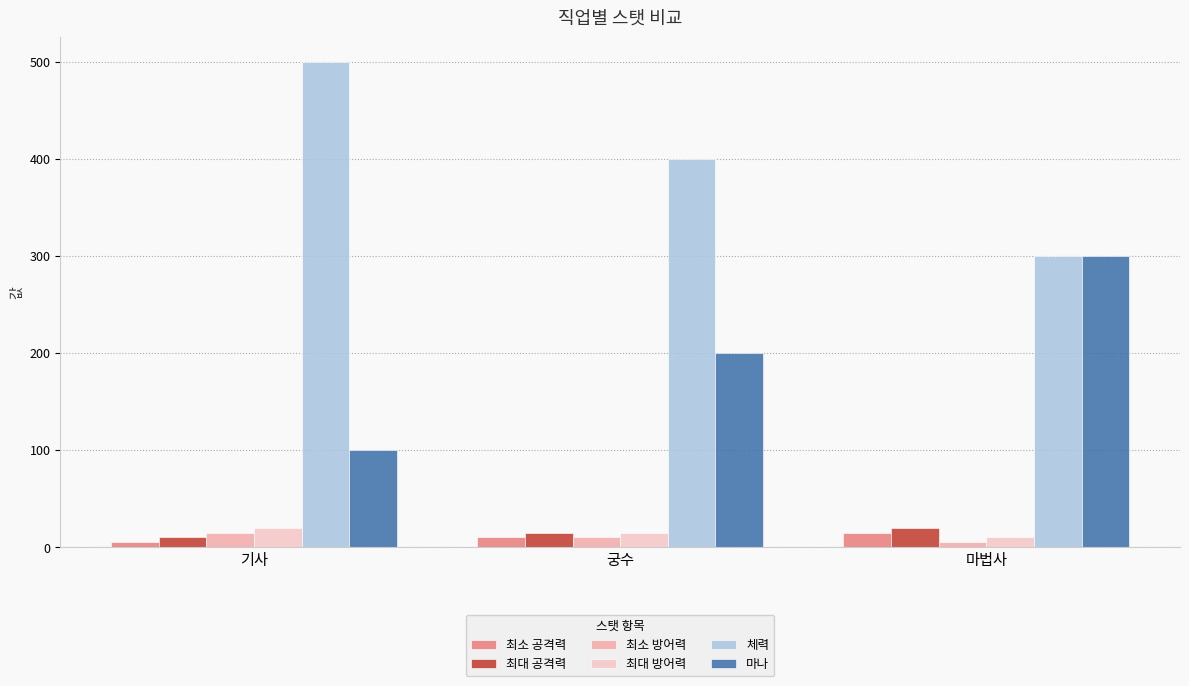

How many bars are there in each group?

6